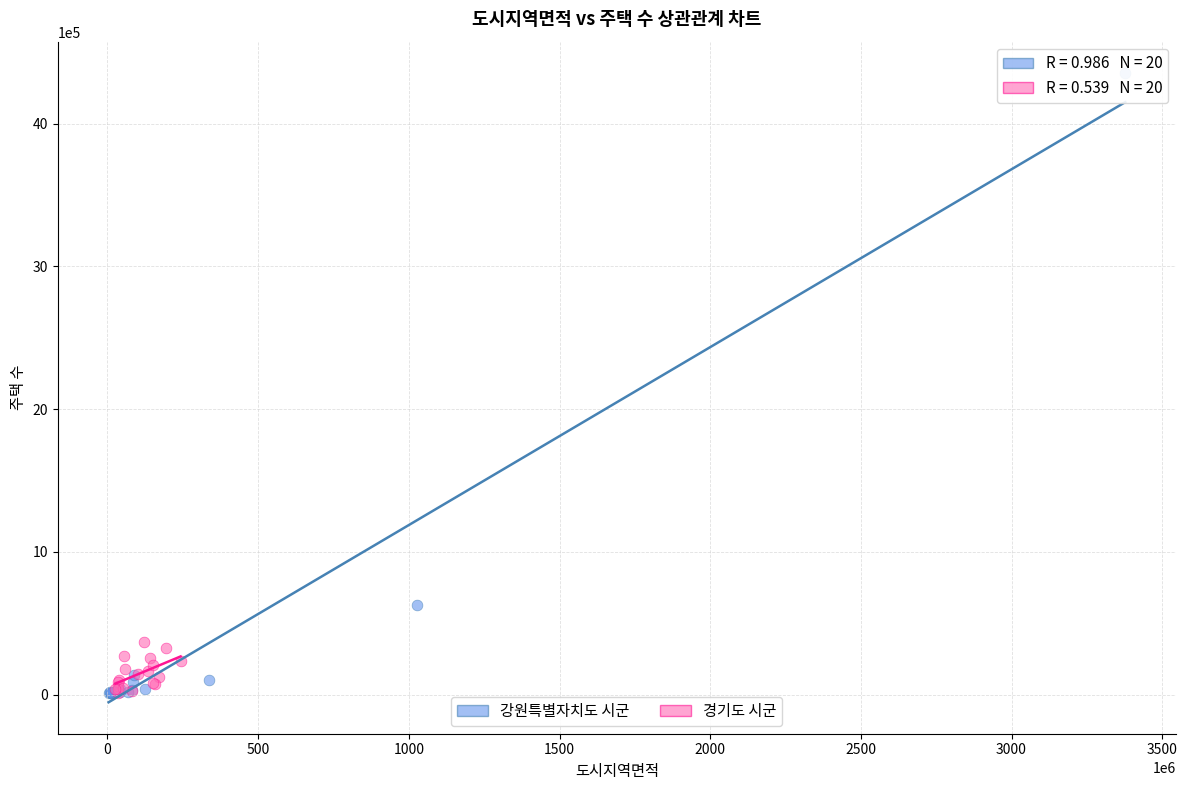

Which series reaches the maximum Y coordinate?

강원특별자치도 시군